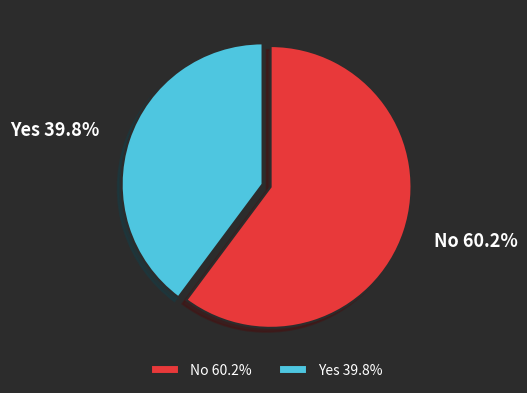

Which category has the biggest portion of the pie?

No 60.2%